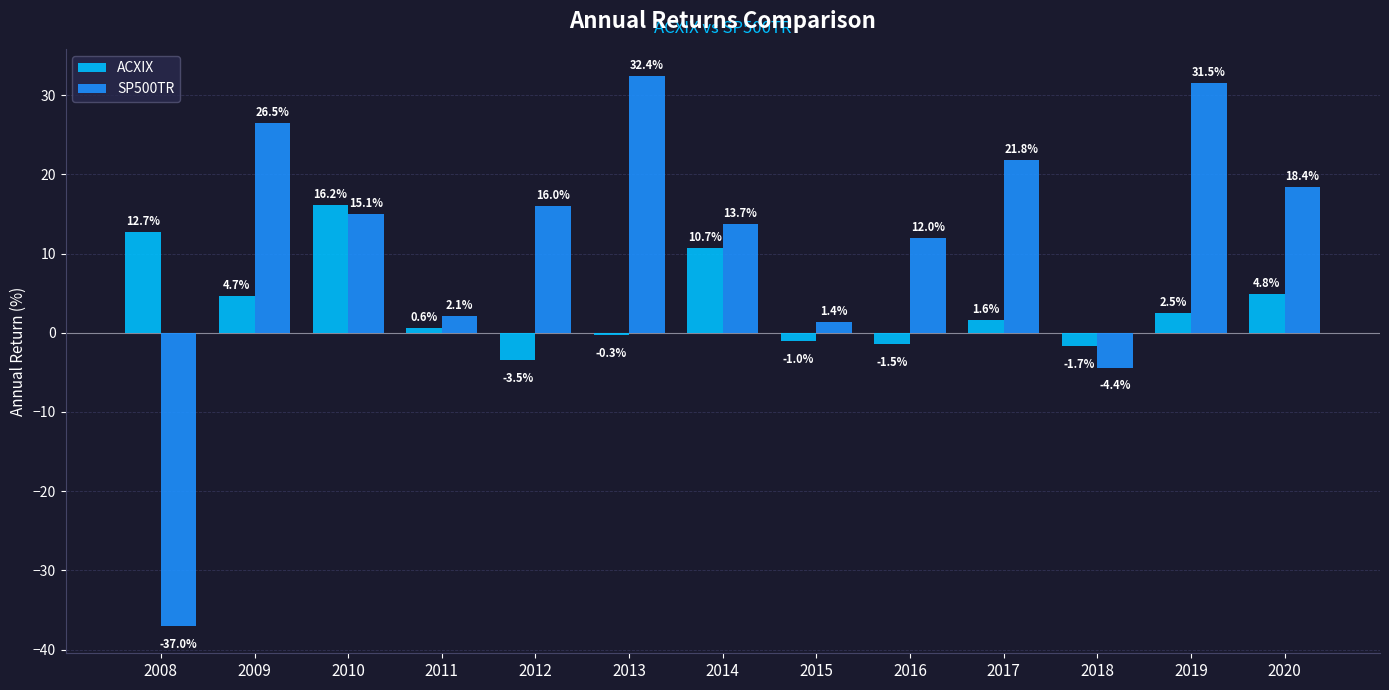

How many data points in ACXIX are less than 1?

6